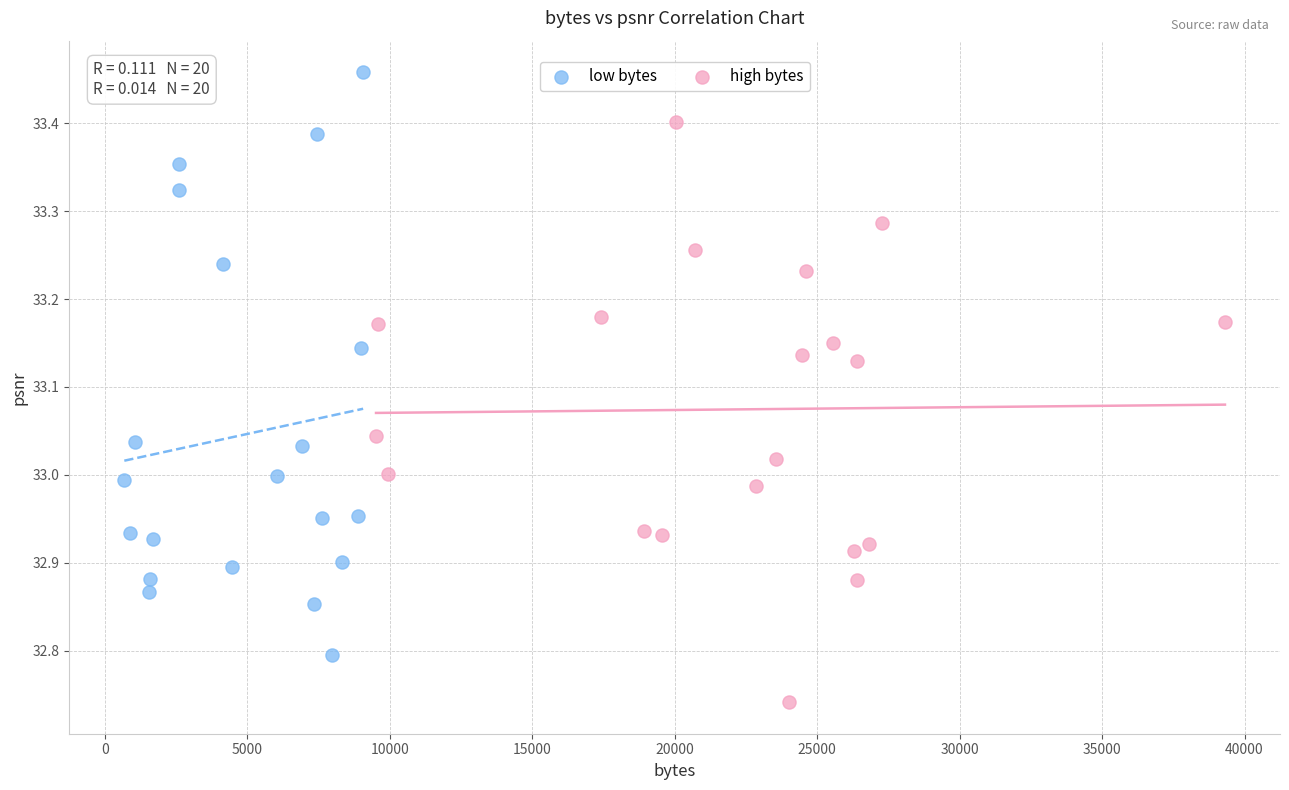

Which series contains the lowest Y value?

high bytes